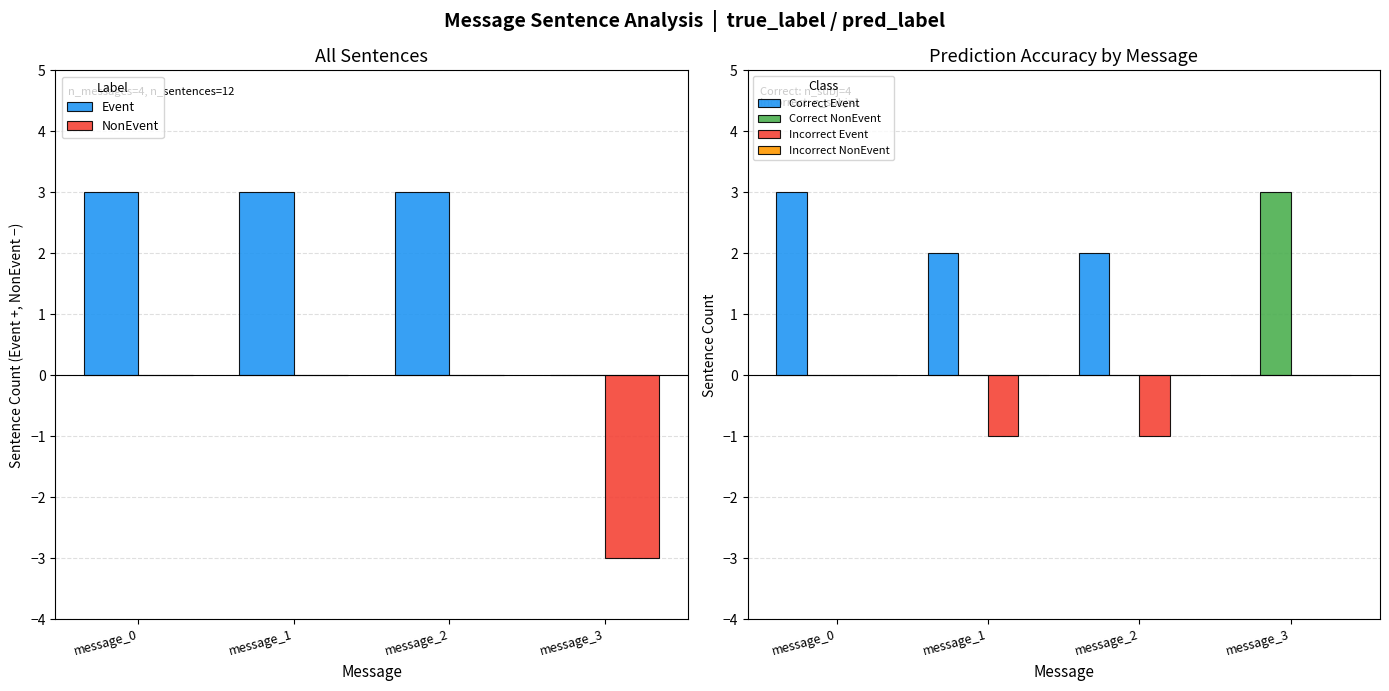

How many data points in Incorrect Event are less than 0?

2